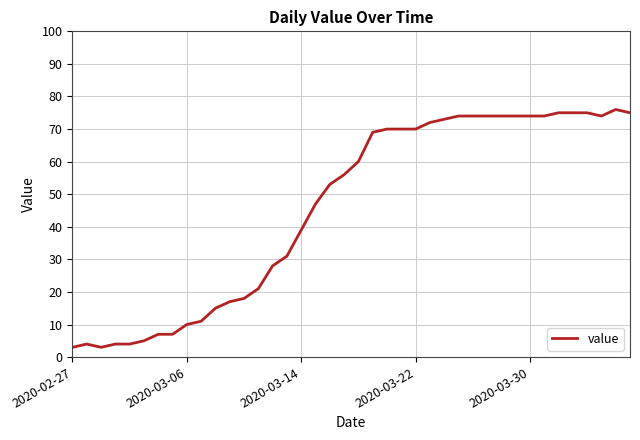

What is the maximum value shown in the chart?

76